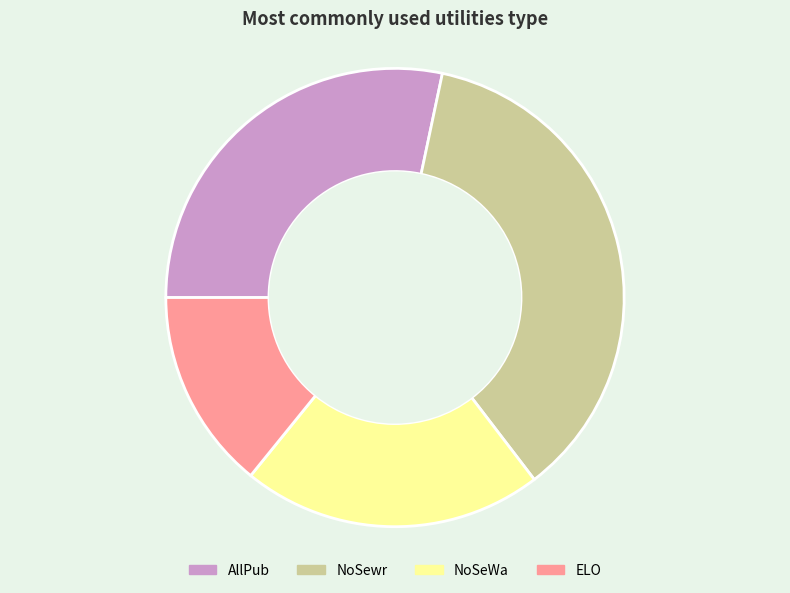

How many slices are in this pie chart?

4